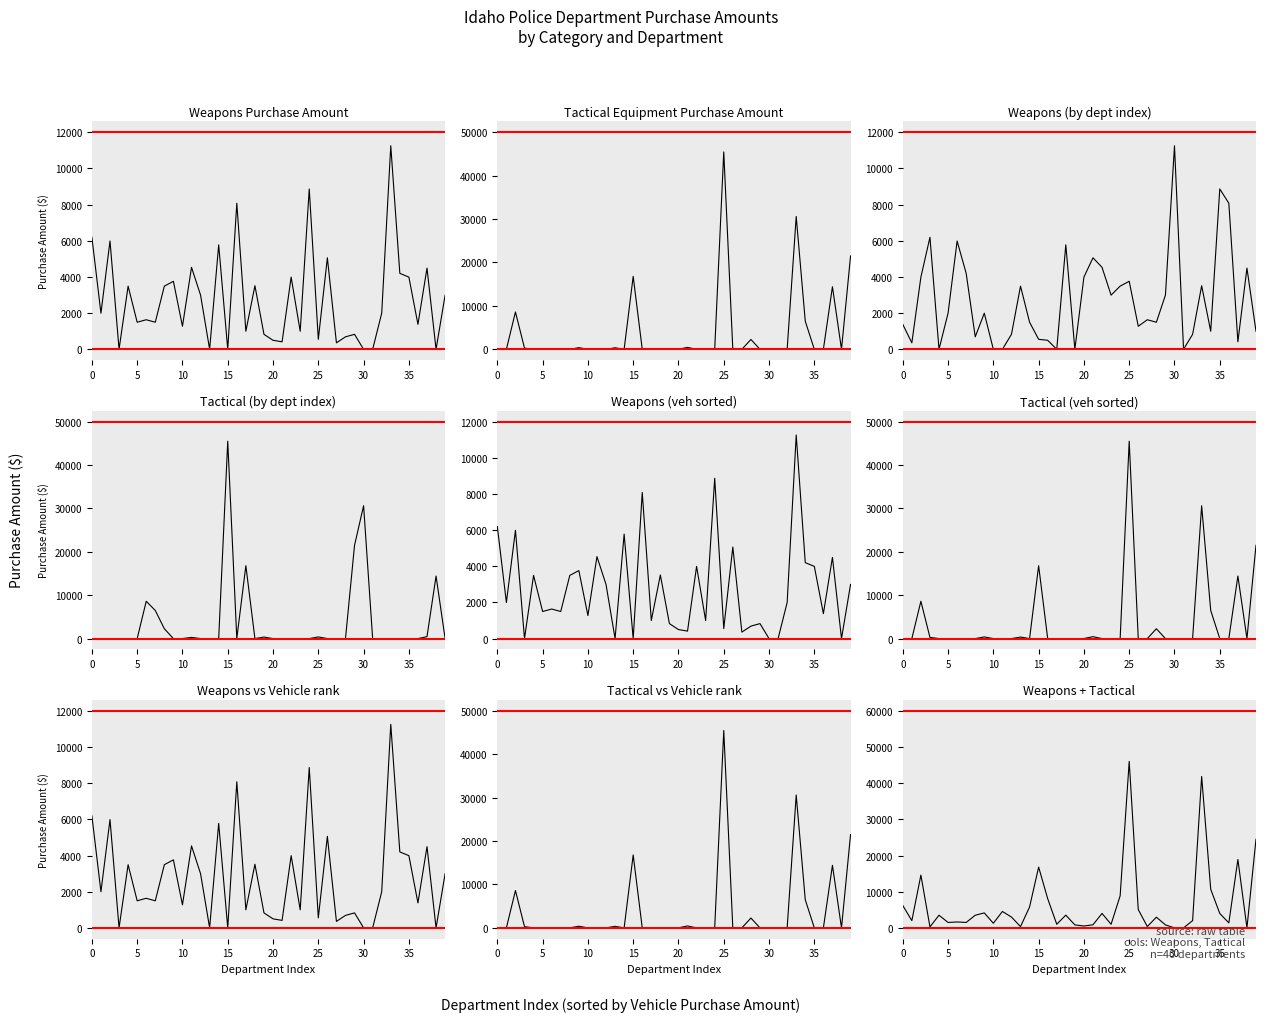

Which label corresponds to the smallest value in the chart?

4